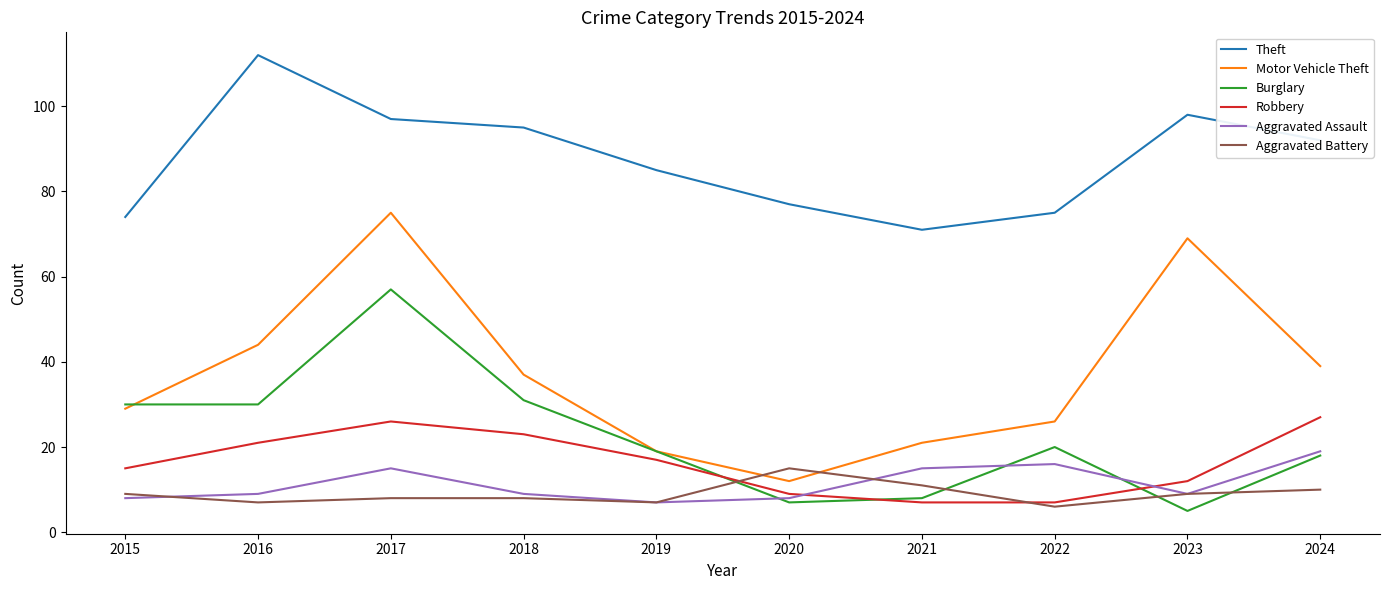

At which label does Motor Vehicle Theft first exceed 37?

2016